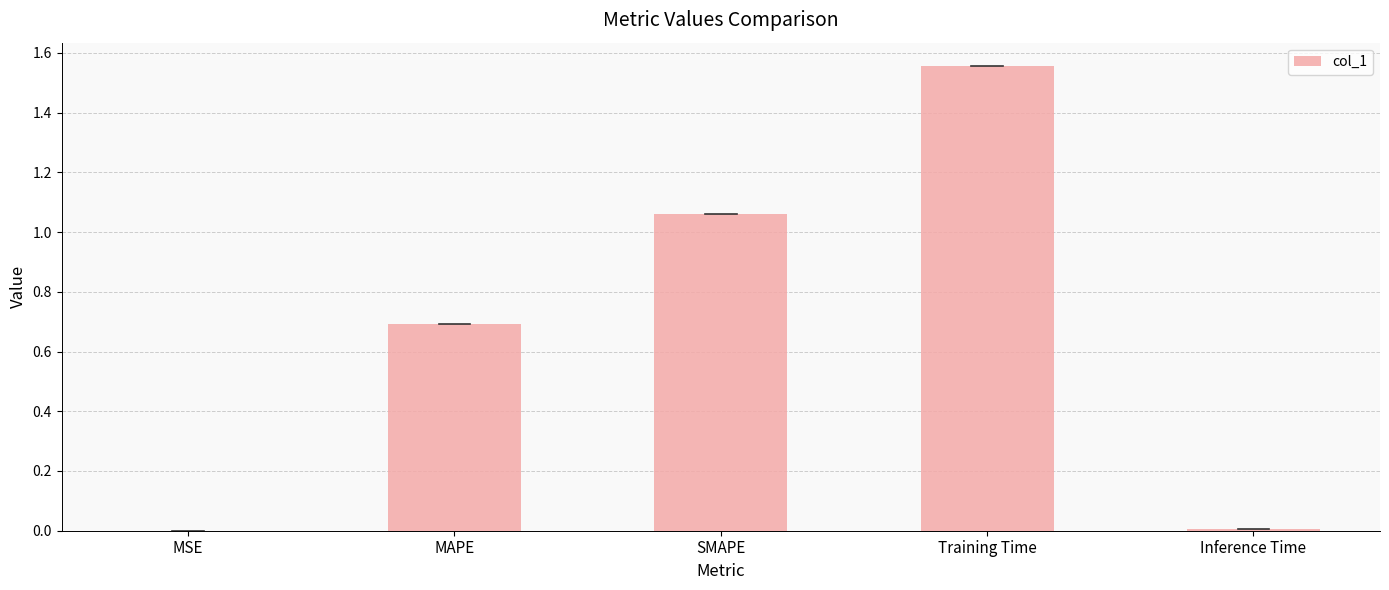

The value at MSE is 0.0. True or false?

True